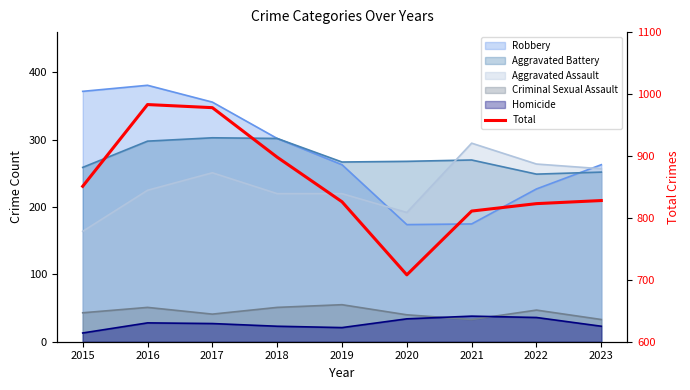

What is the average value?

856